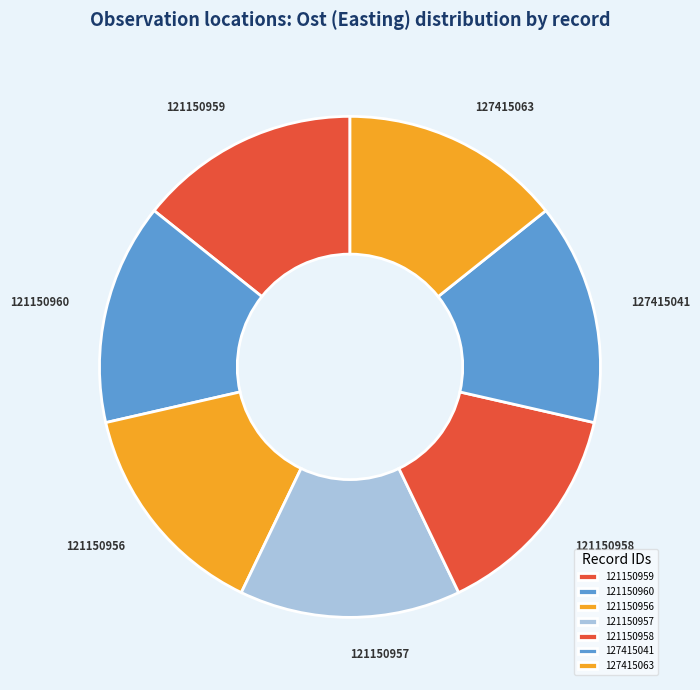

To the nearest percent, what percentage of the pie is 121150956?

14%